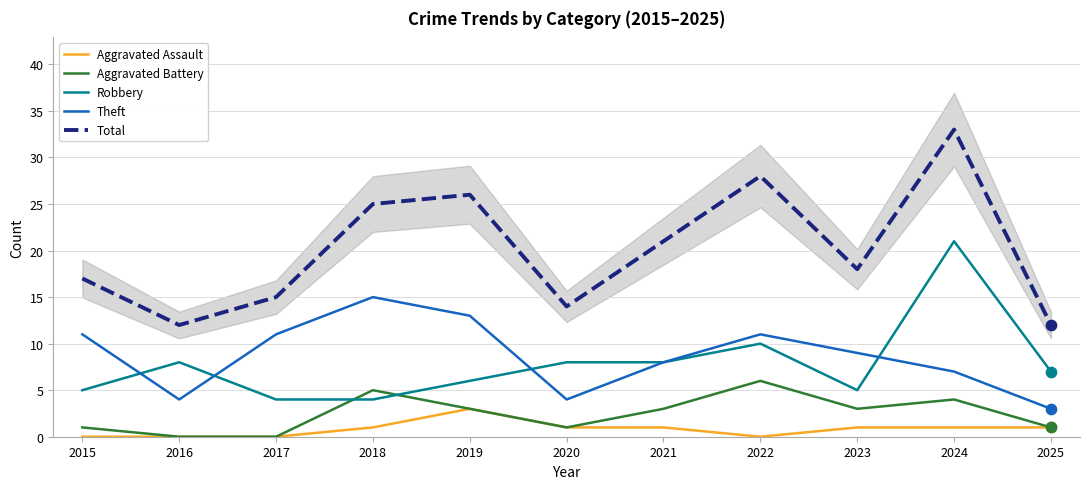

Which series has the widest spread of Y values?

Total